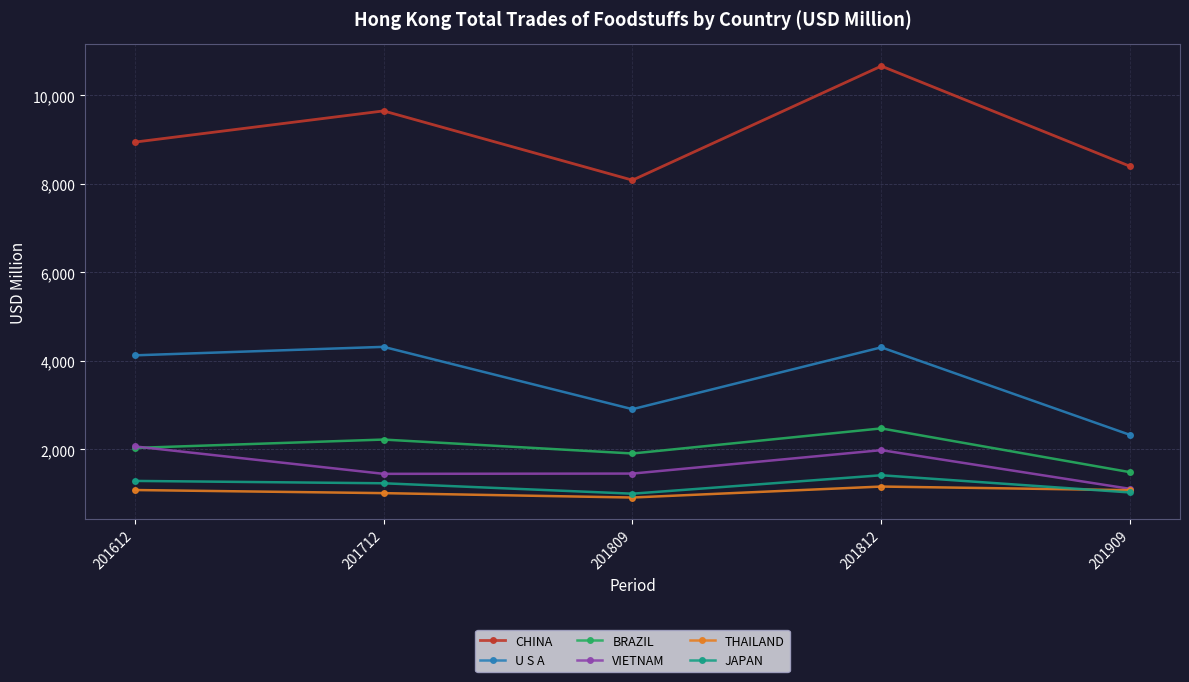

True or false: CHINA has a value of 14648.0 at 201812.

False